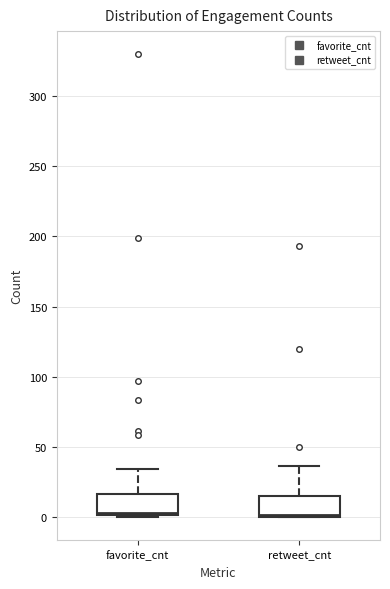

Where is the lower edge of the box for favorite_cnt on the y-axis? The values are not printed on the chart, so give them approximately, as read against the axis.

0